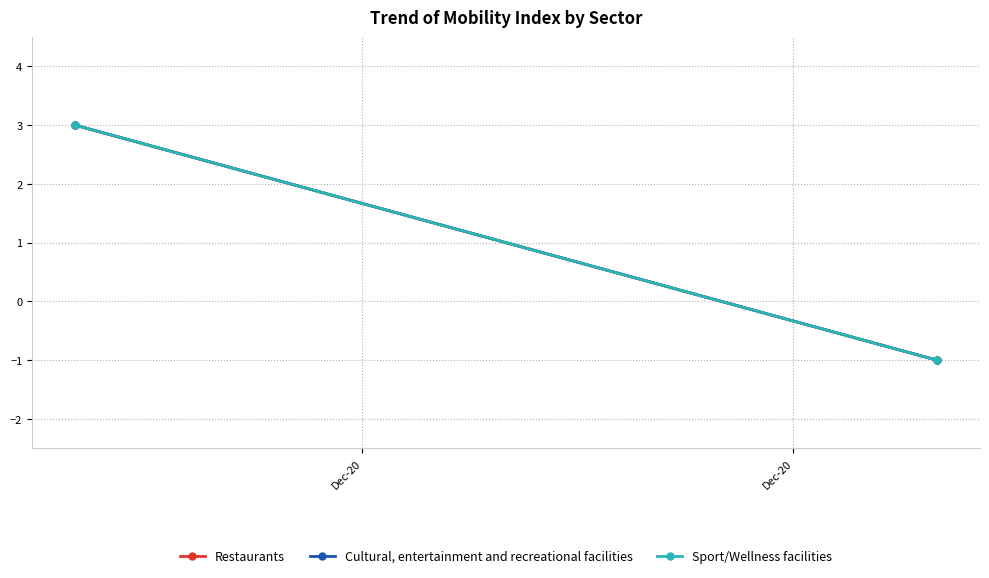

How many lines are shown in the chart?

3